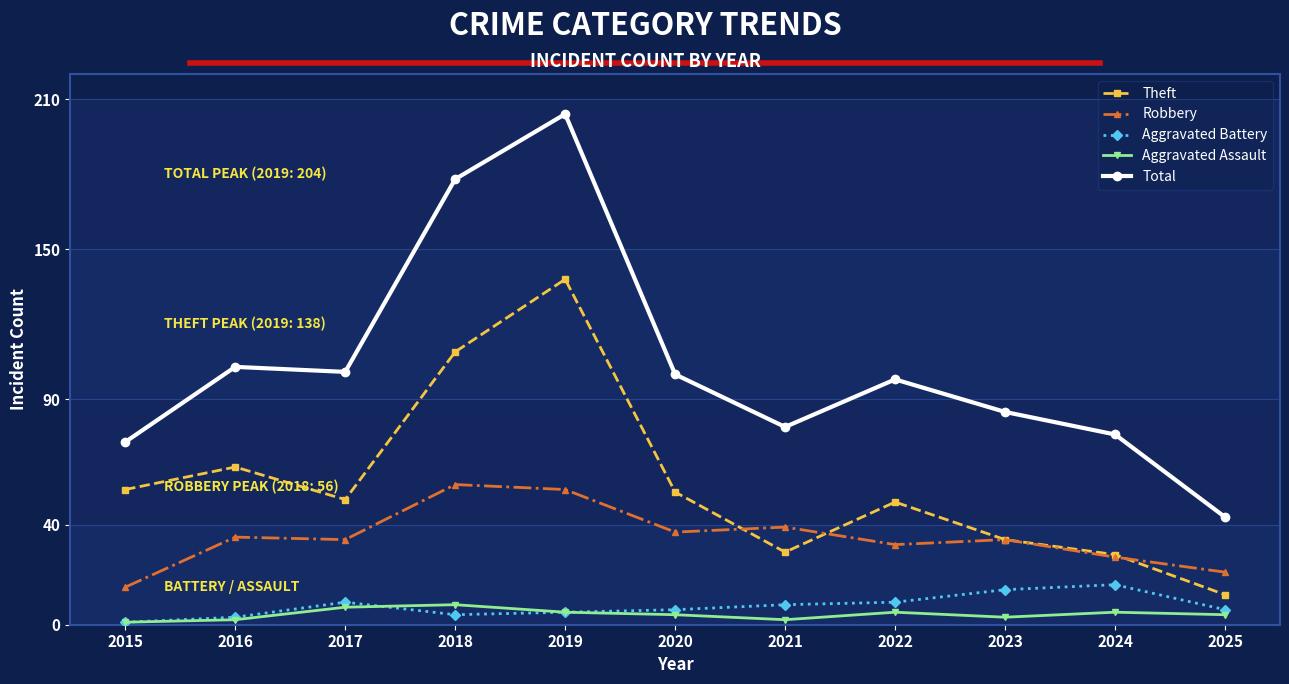

Count the number of categories in the chart.

11